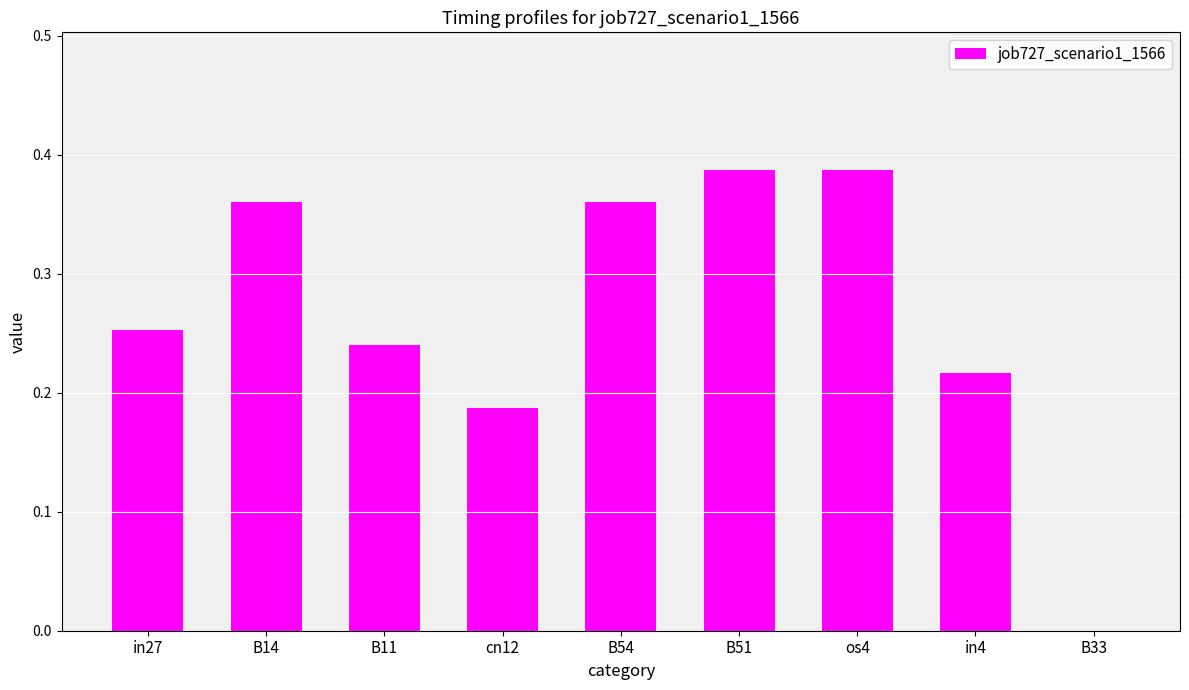

Is it true that the value at B51 is 0.1?

False